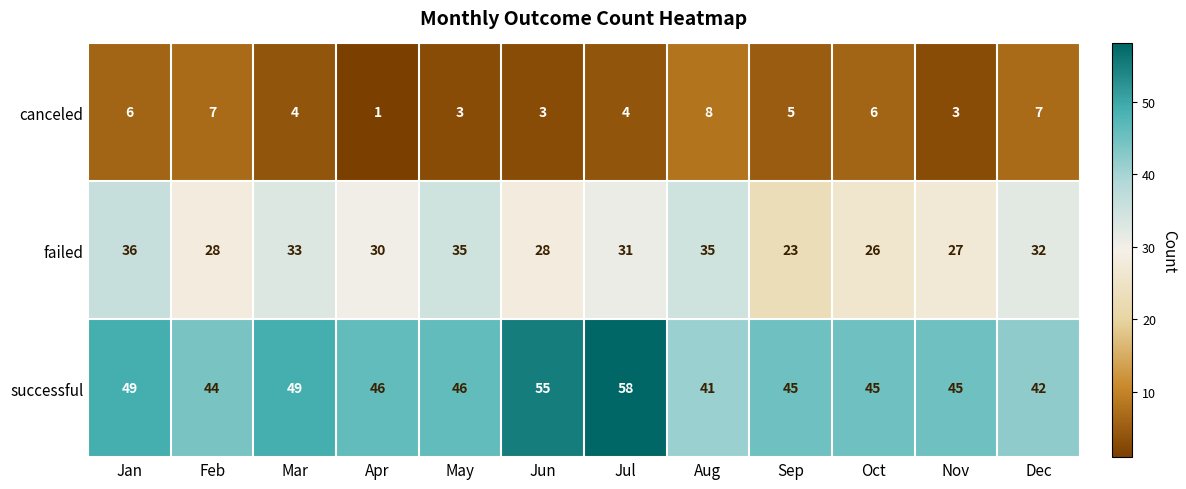

At how many categories does at least one series exceed 1?

12